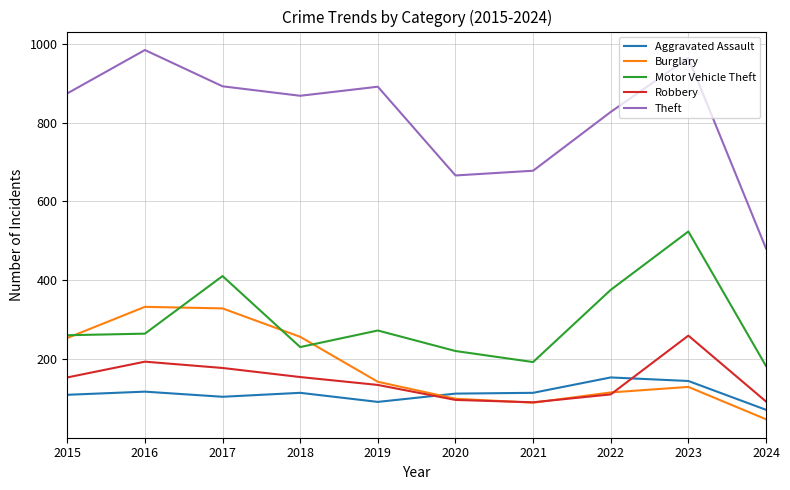

Which series changed the most between 2016 and 2017?

Motor Vehicle Theft